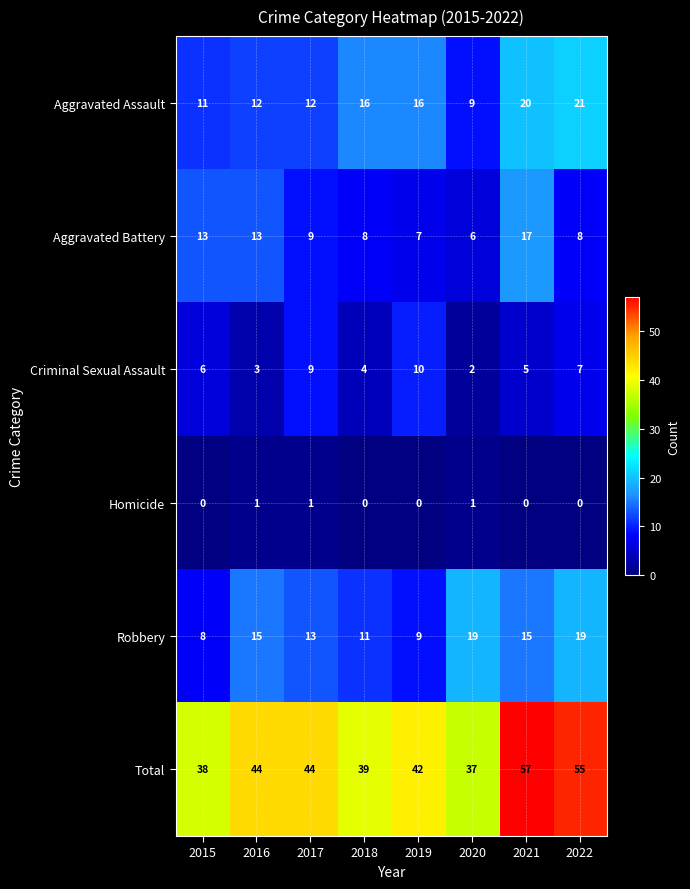

What is the total value across all series at 2015?

76